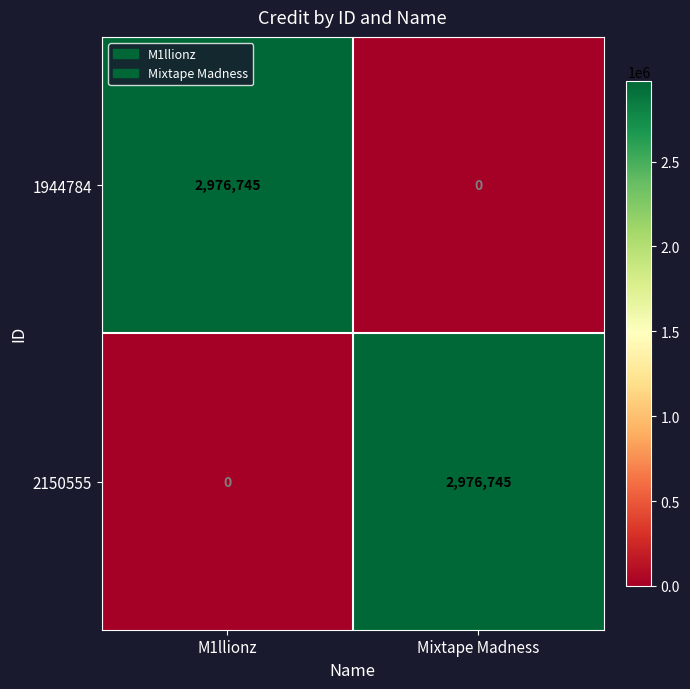

What is the maximum value shown in the chart?

2976745